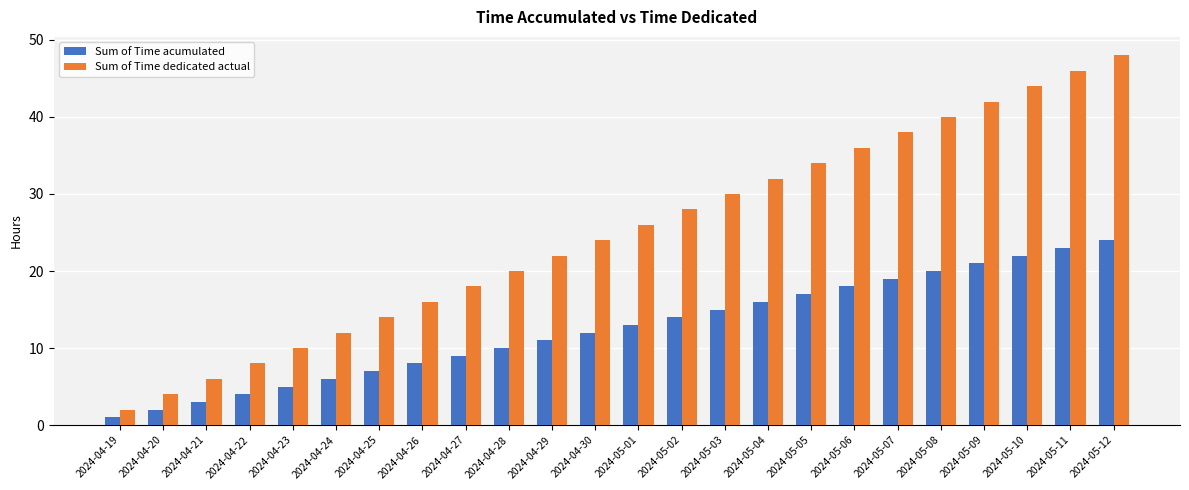

At which label does Sum of Time acumulated reach its peak?

2024-05-12